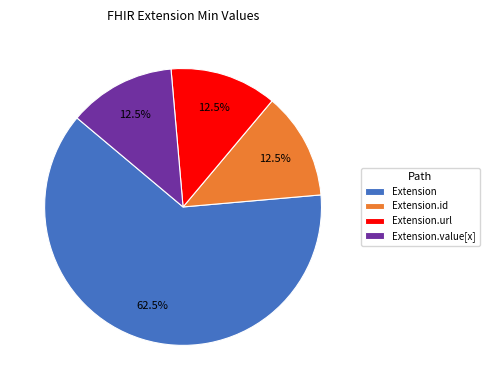

How much of the chart is everything except Extension.id?

87.5%